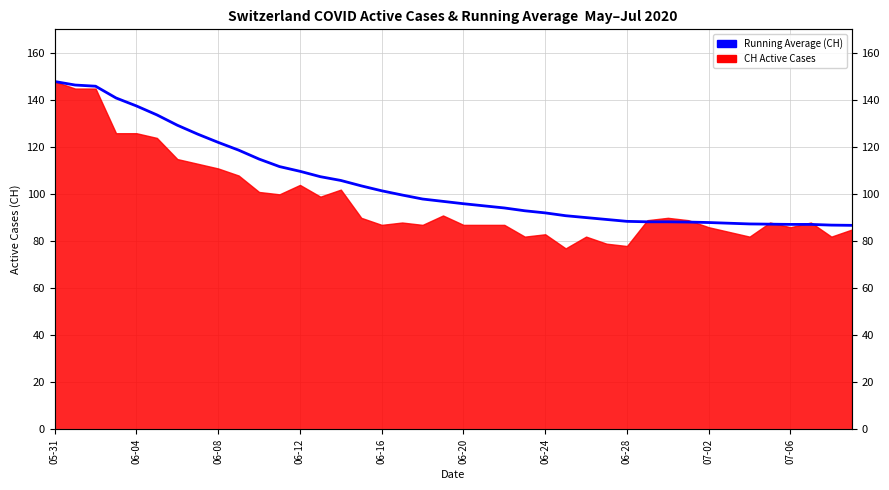

Which label corresponds to the largest value in the chart?

05-31